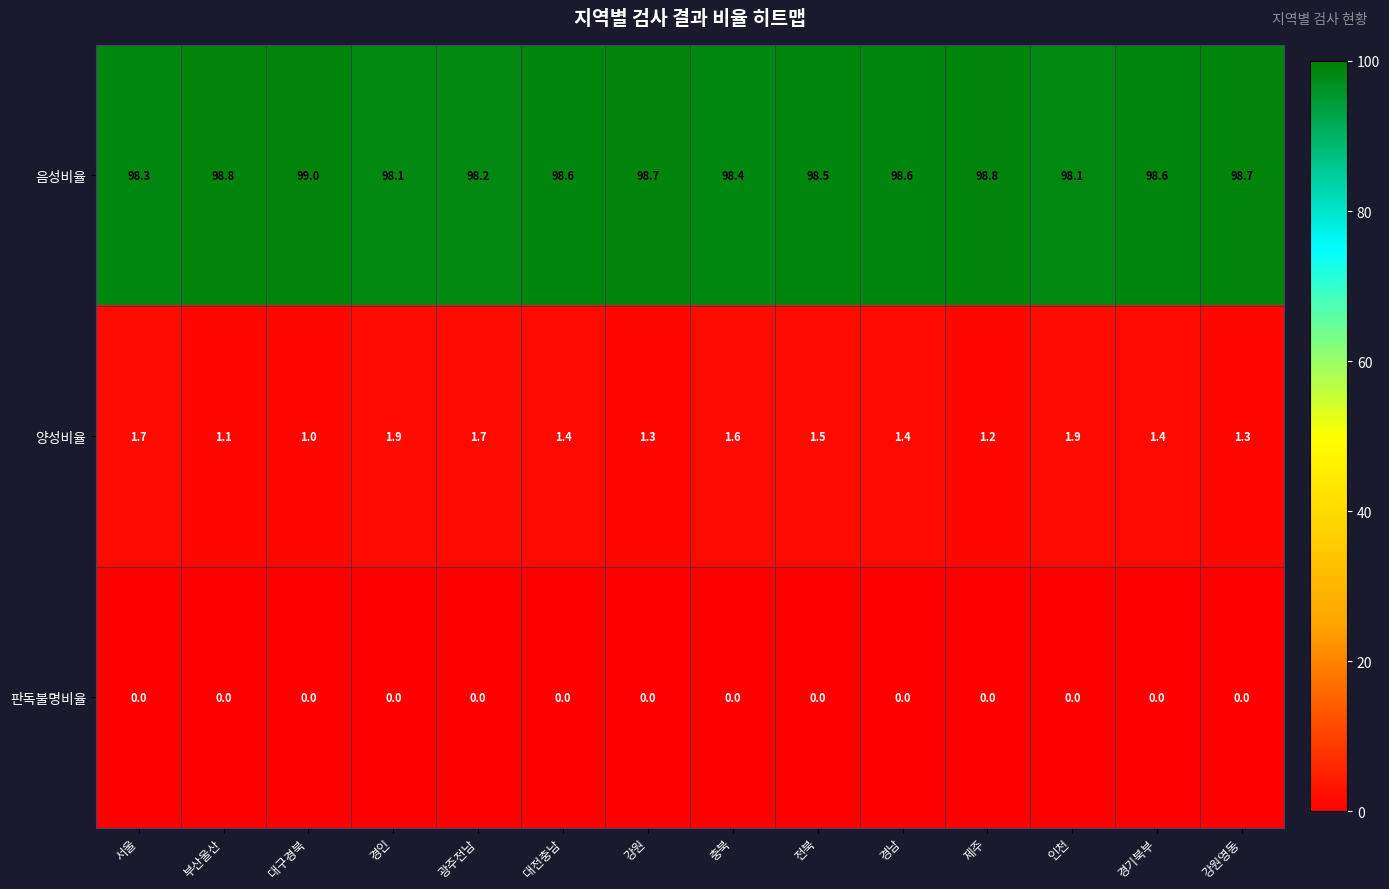

What is the maximum value shown in the chart?

99.0